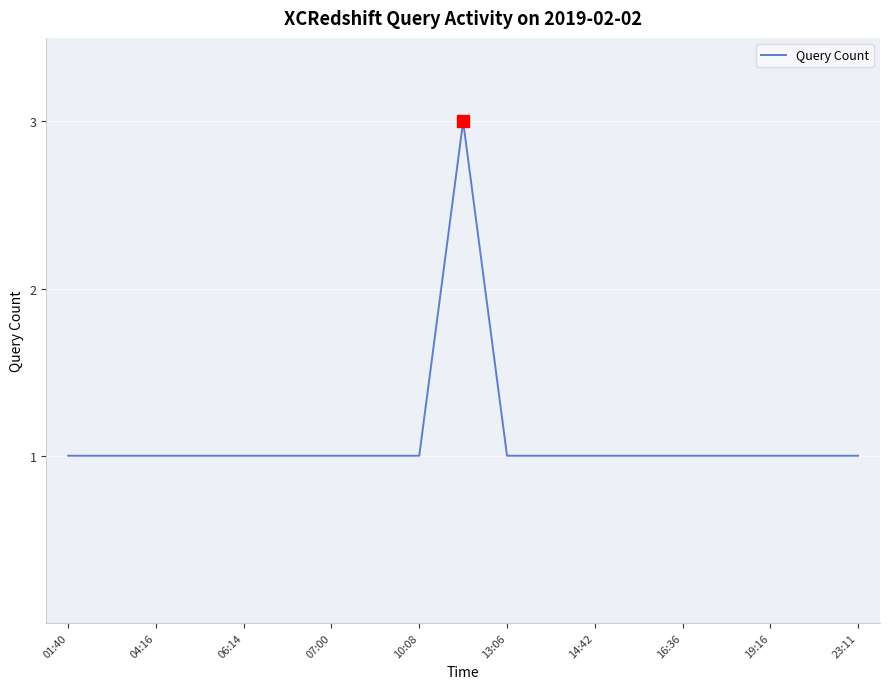

What is the greatest value displayed?

3